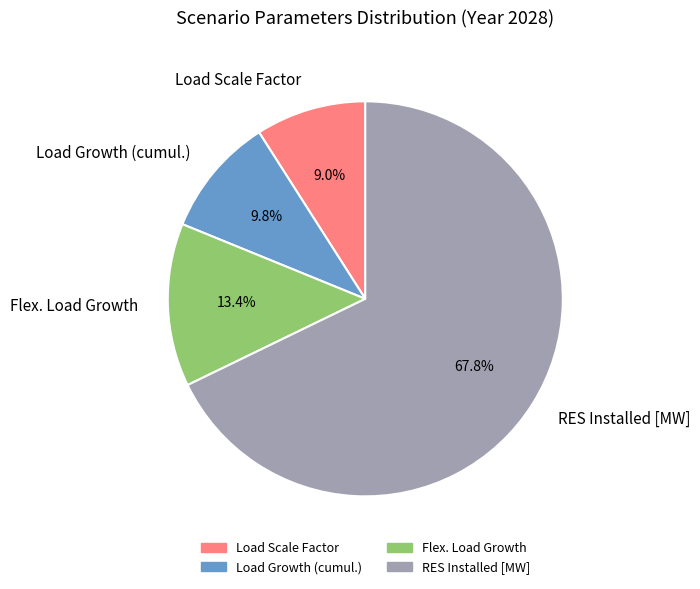

How many slices are in this pie chart?

4